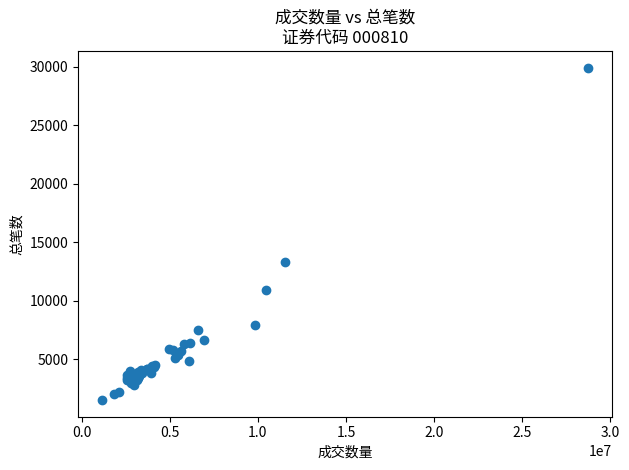

What Y value in the scatter plot is closest to 15714?

13291